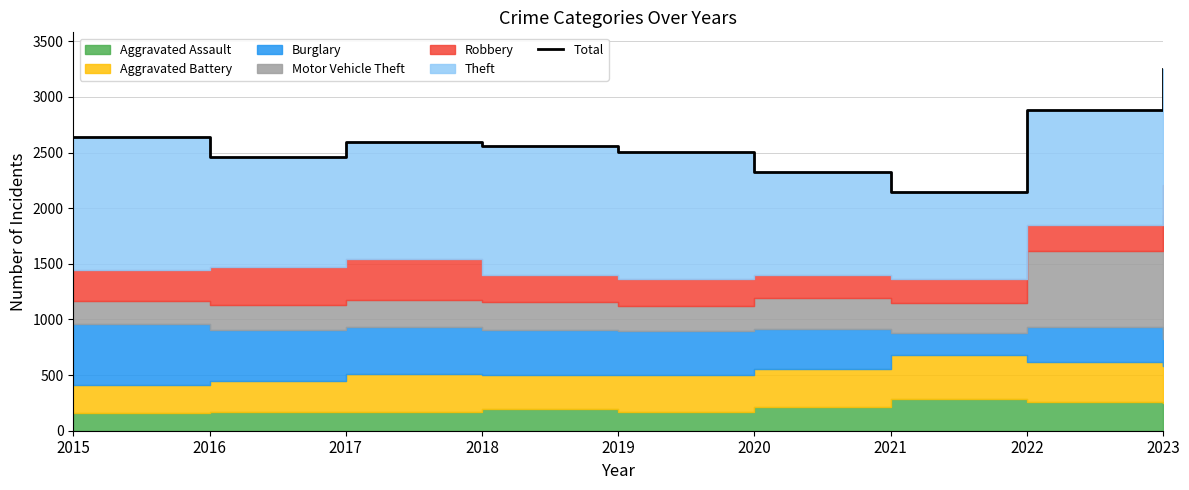

Does the chart have visible grid lines?

Yes